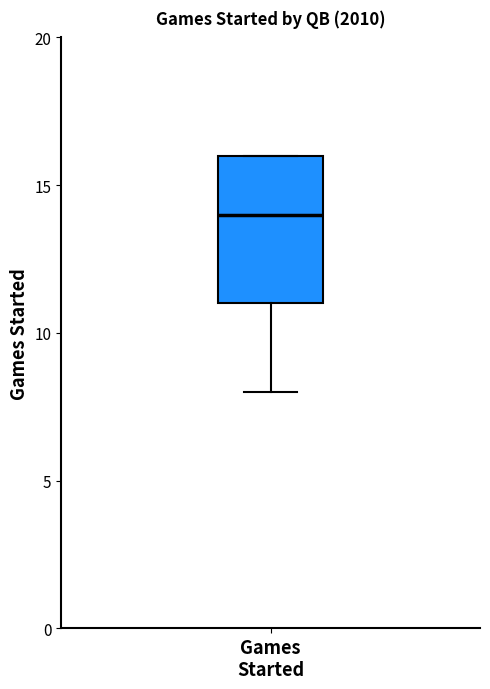

Where is the lower edge of the box for Games Started on the y-axis? The values are not printed on the chart, so give them approximately, as read against the axis.

11